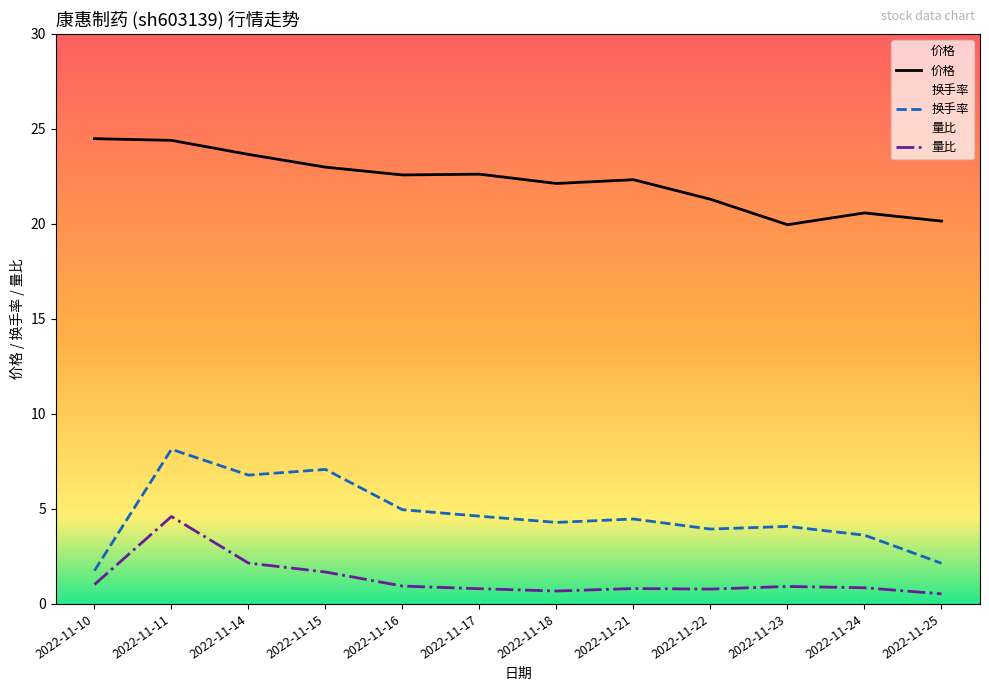

True or false: 价格 and 换手率 cross at least once.

False